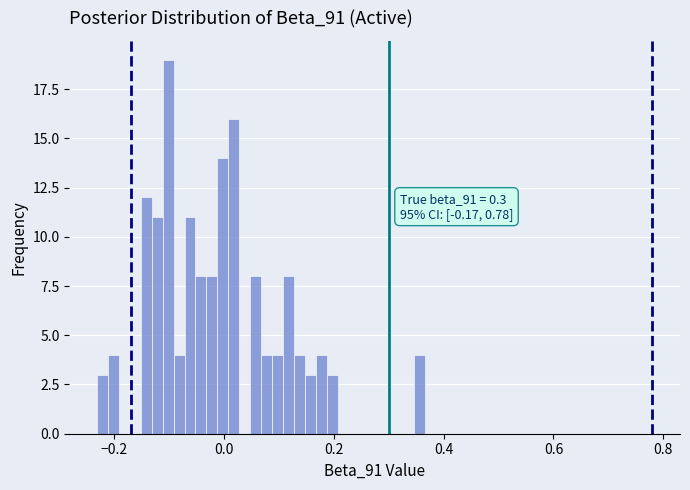

Read against the x-axis, roughly where is the centre of the tallest bar?

-0.10